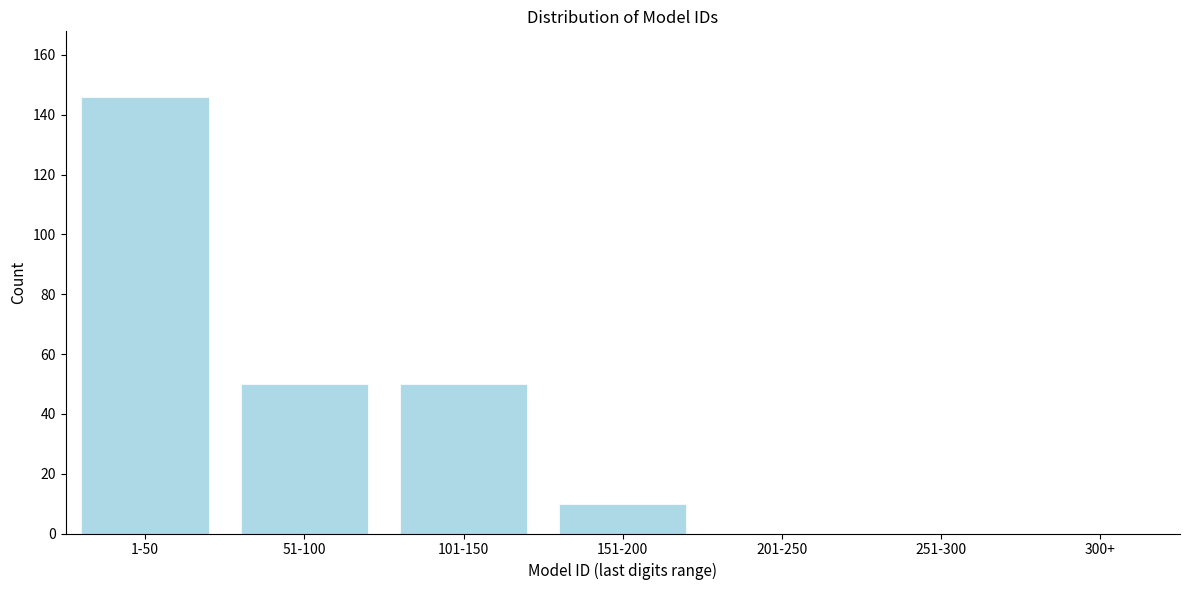

Reading left to right, what are all the values shown in this chart?

1-50=146	51-100=50	101-150=50	151-200=10	201-250=0	251-300=0	300+=0